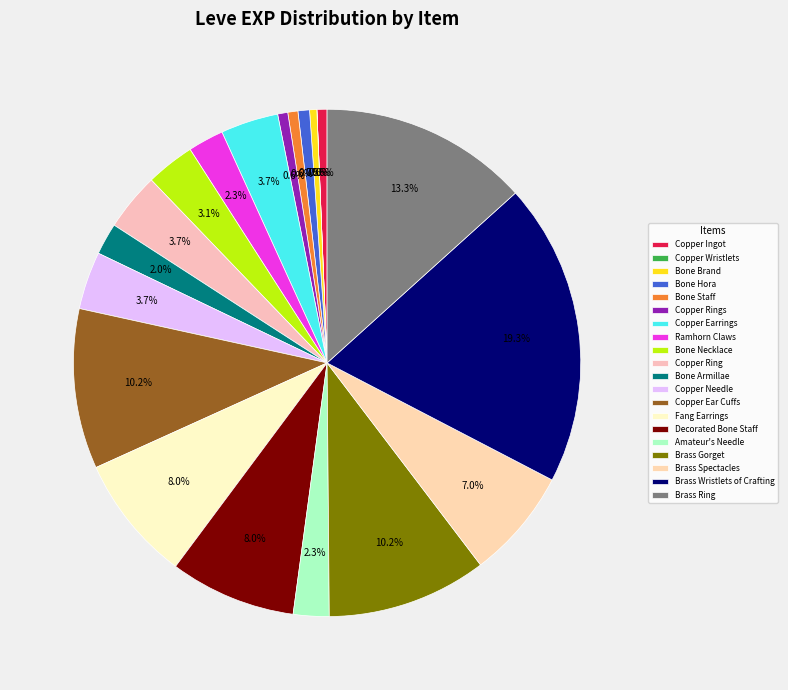

What is the ratio of the value at Brass Ring to the value at Copper Ring?

3.6